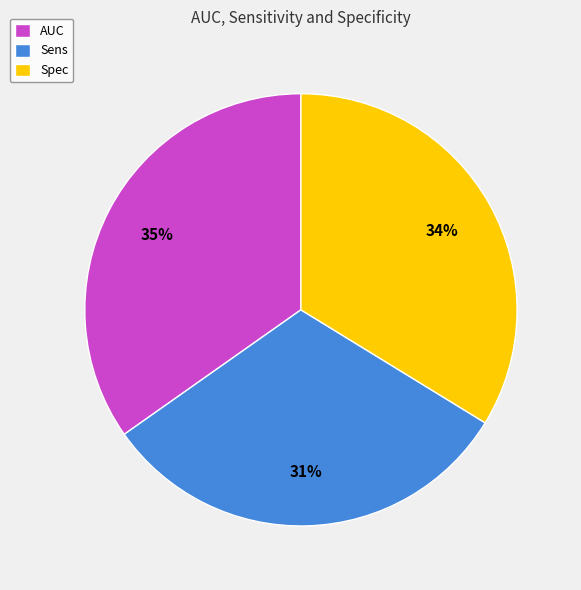

How many segments does this pie chart have?

3